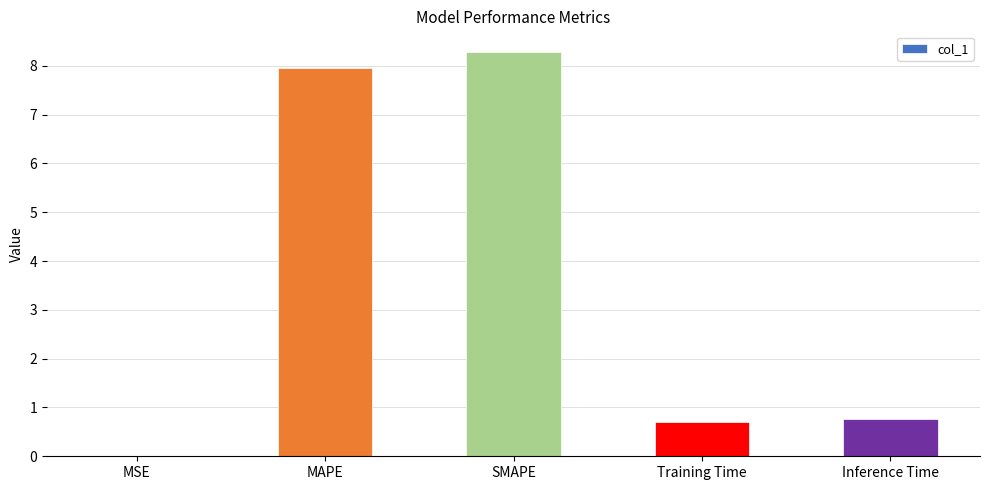

What is the average value?

3.5